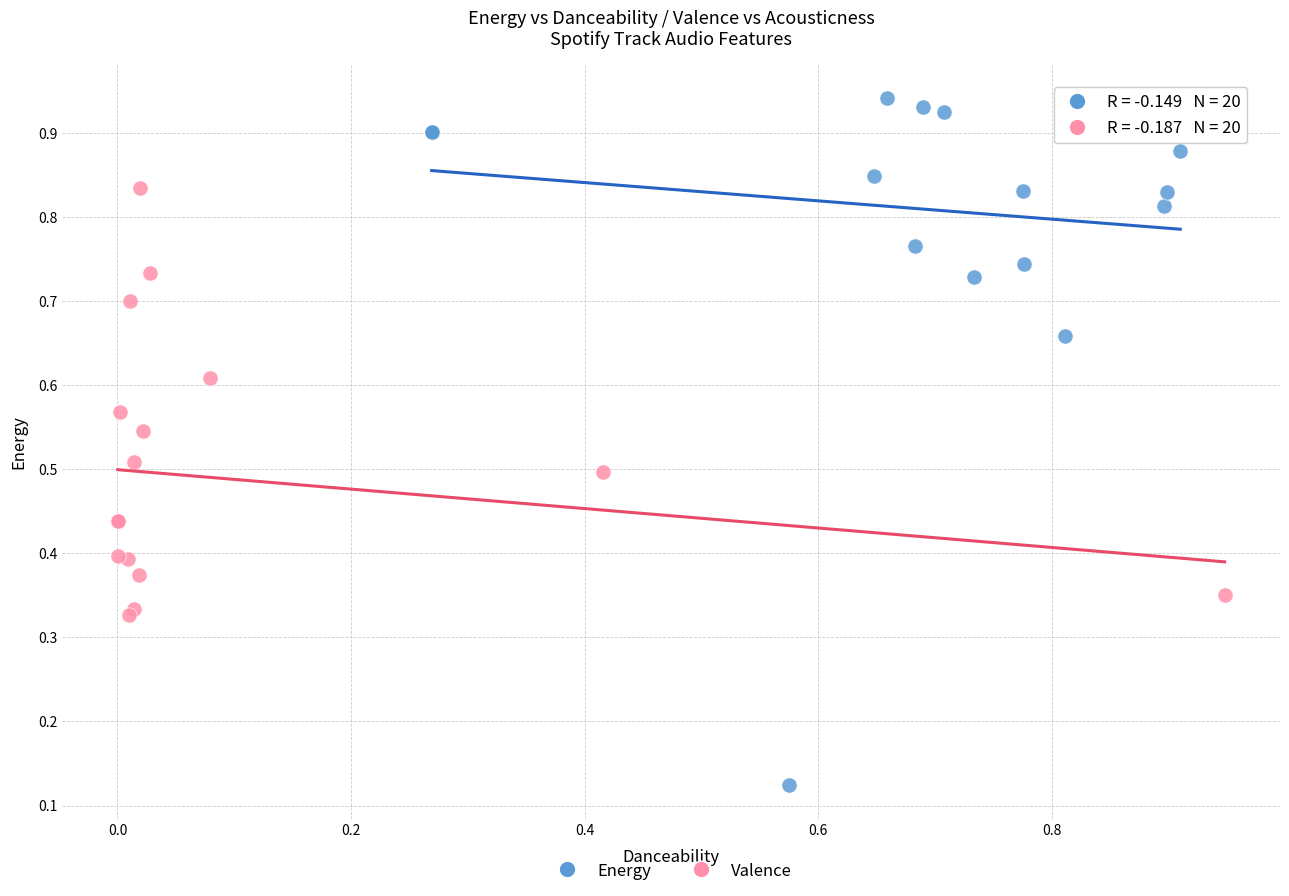

Which series has the widest spread of Y values?

Energy